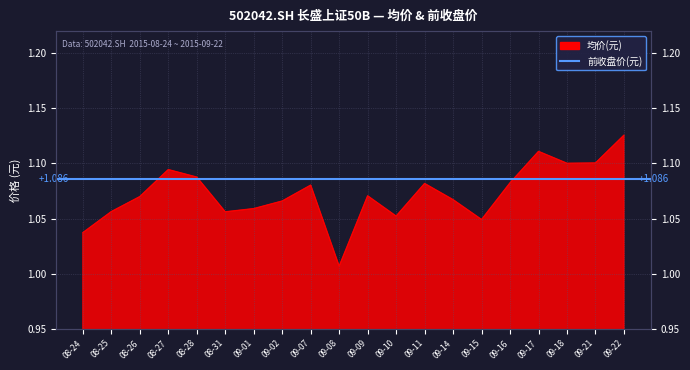

What is the maximum value shown in the chart?

1.1